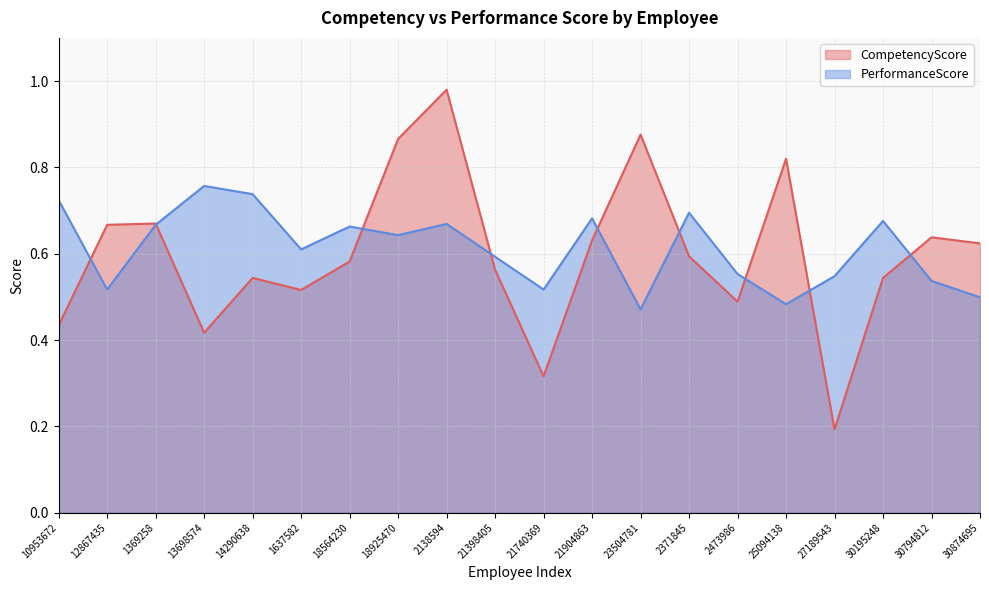

How many series are shown in this chart?

2